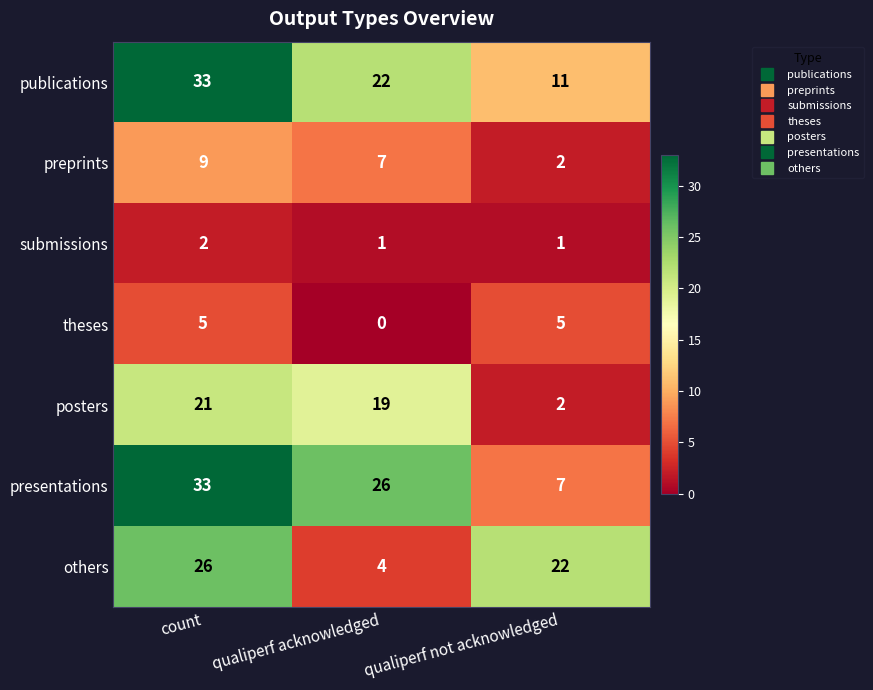

At which category is the sum across all series the highest?

count